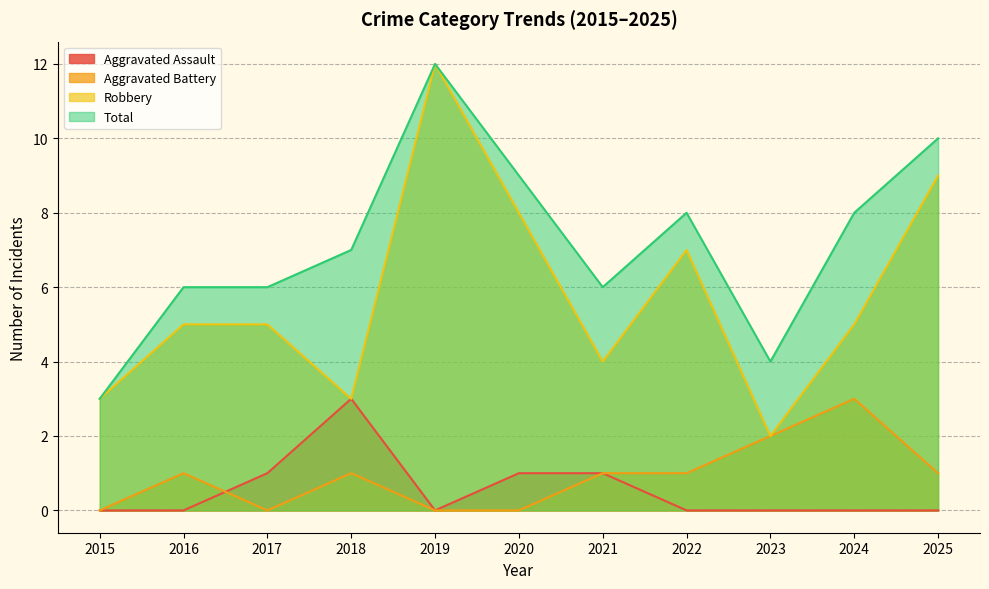

Between 2015 and 2018, which series saw the biggest shift?

Total